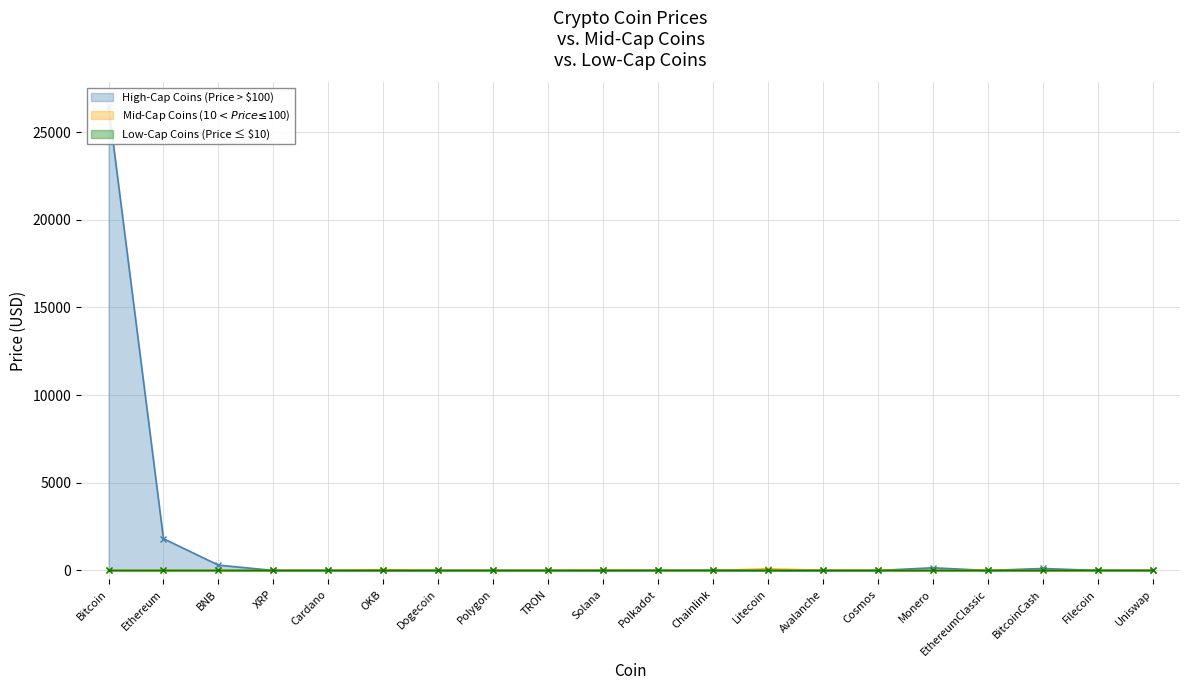

How many data points does each series have?

20